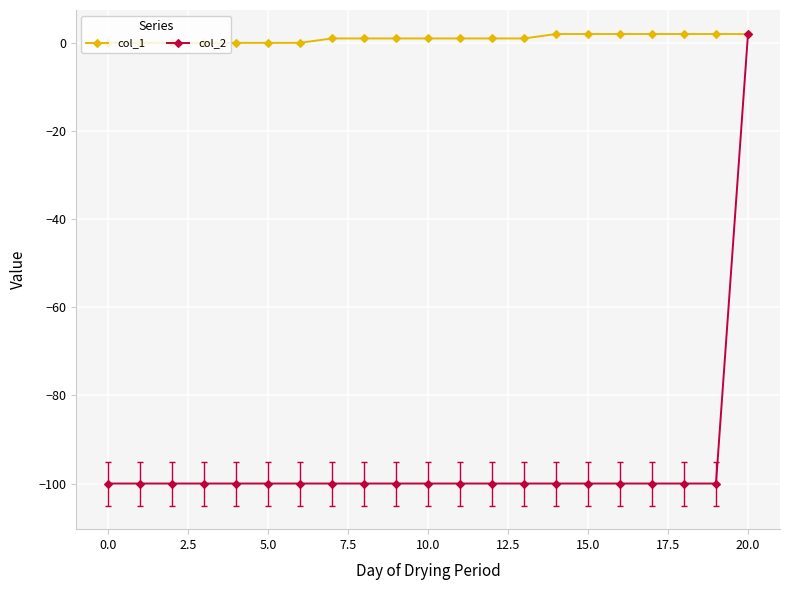

What is the difference between the second highest and second lowest values in the col_1 series?

2